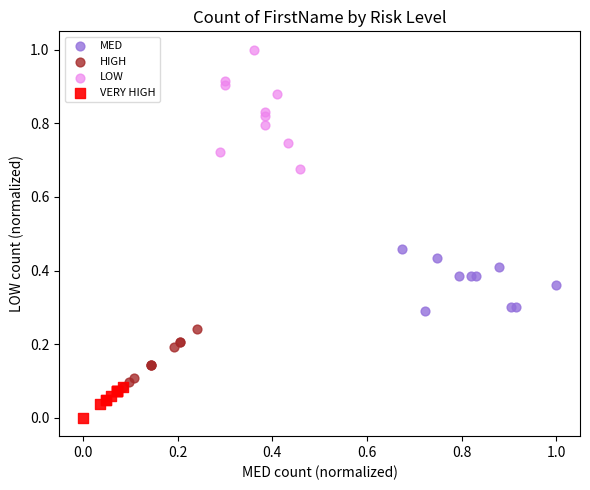

Which series has the widest spread of Y values?

LOW